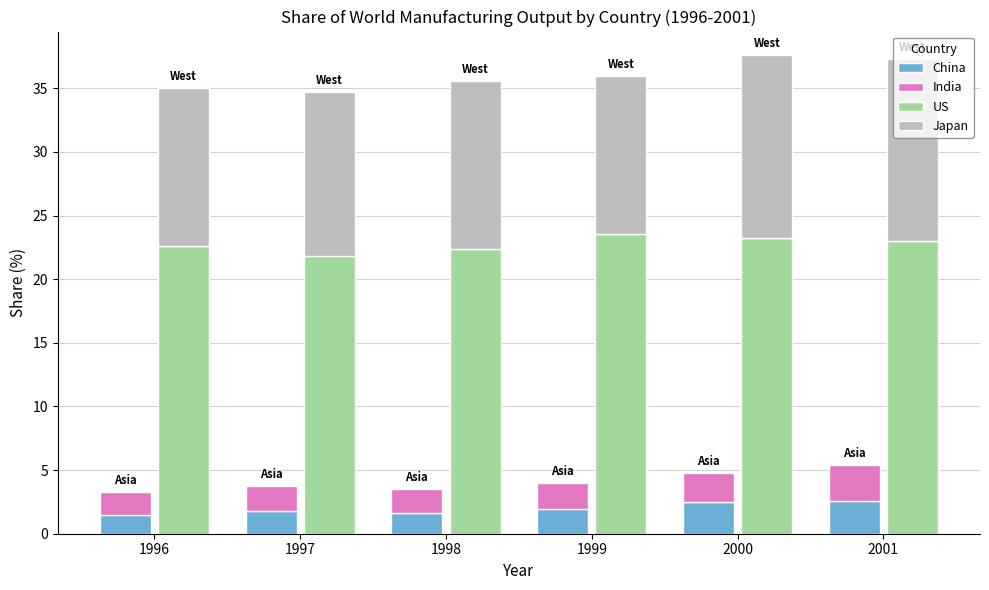

How many groups of bars are there?

6